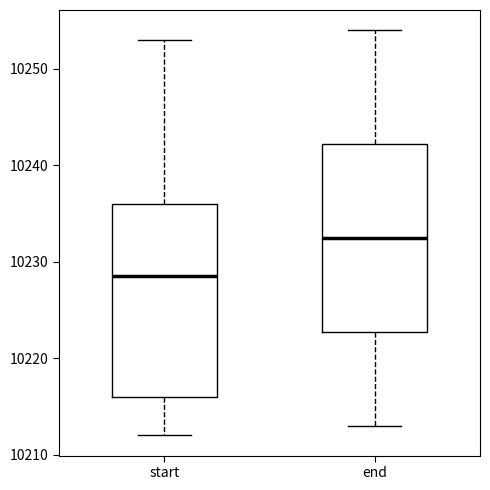

Reading left to right, transcribe this box plot: for each box, give where its median line is, the range the box spans, and where its two whiskers end, as read against the y-axis. The values are not printed on the chart, so give them approximately, as read against the axis.

start: median 10229, box 10216 to 10236, whiskers 10212 to 10253
end: median 10233, box 10223 to 10242, whiskers 10213 to 10254